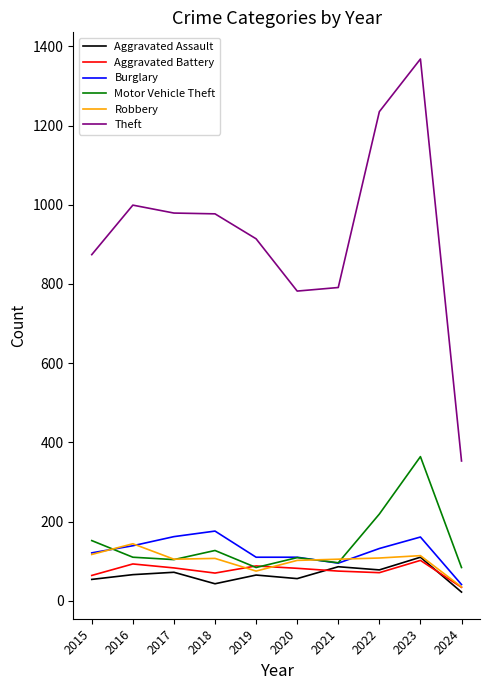

What is the difference between the highest and lowest values at 2015?

820